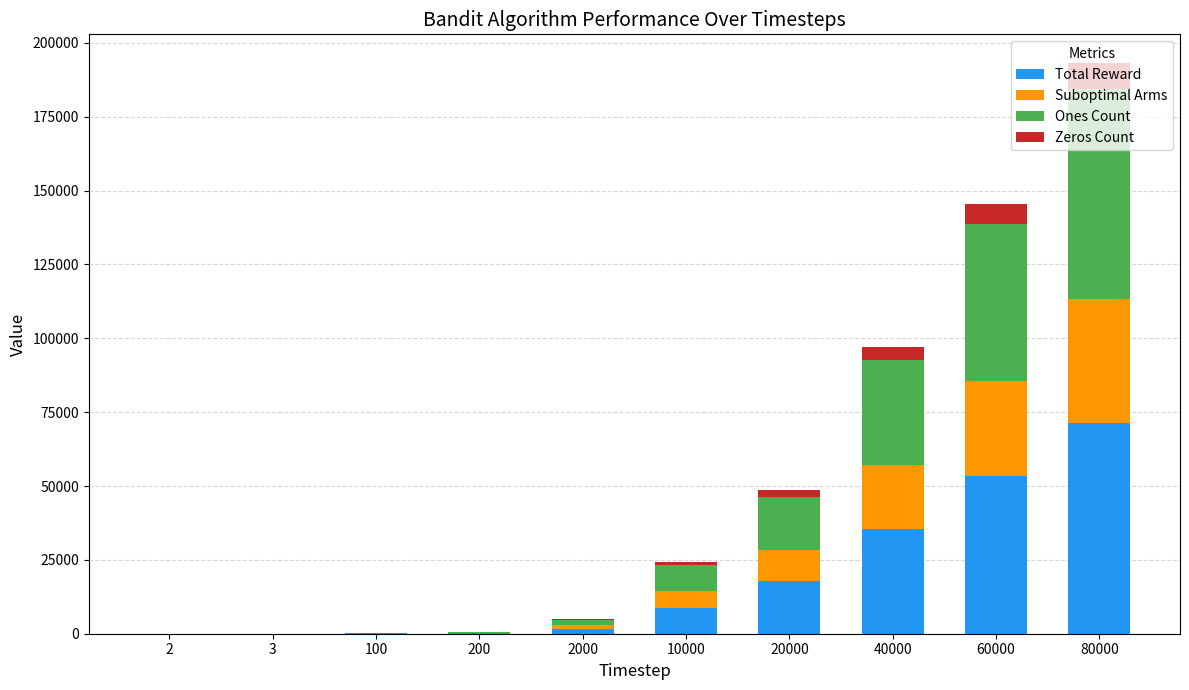

Which category has the highest value in the Total Reward series?

80000